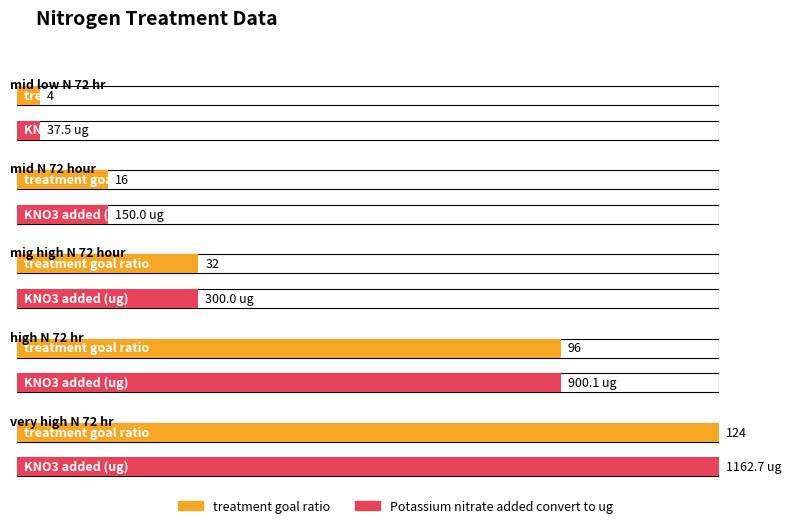

What is the approximate value of treatment goal ratio at mid low N 72 hr?

4.0